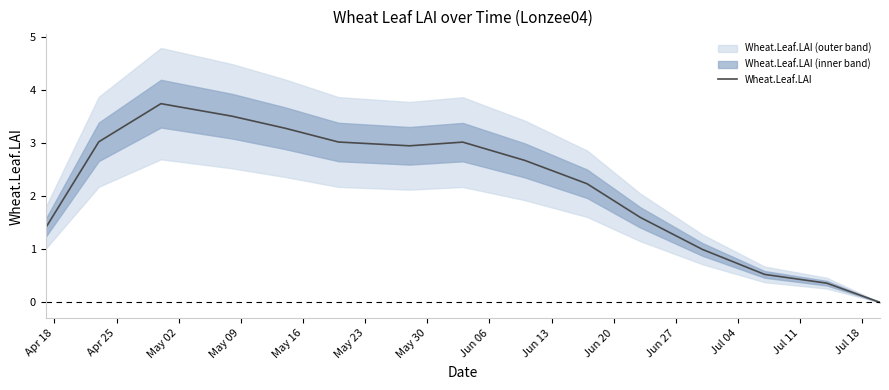

What is the maximum value for Wheat.Leaf.LAI?

3.7